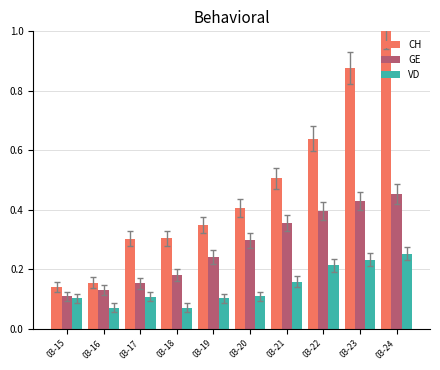

What is the sum of the CH values at 03-20 and 03-18?

0.7